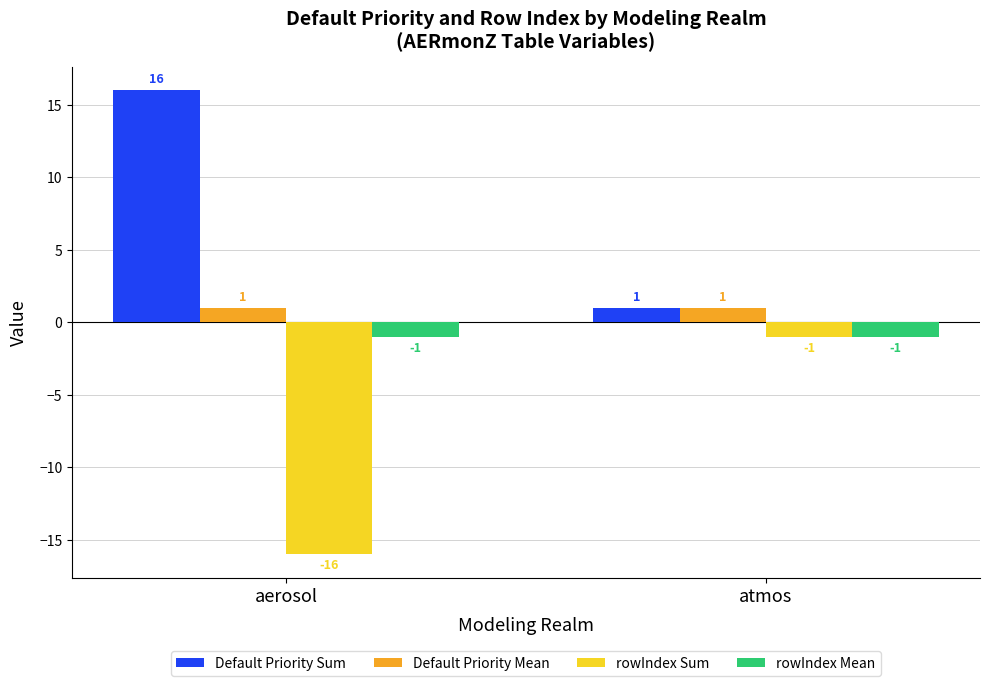

What is the maximum value shown in the chart?

16